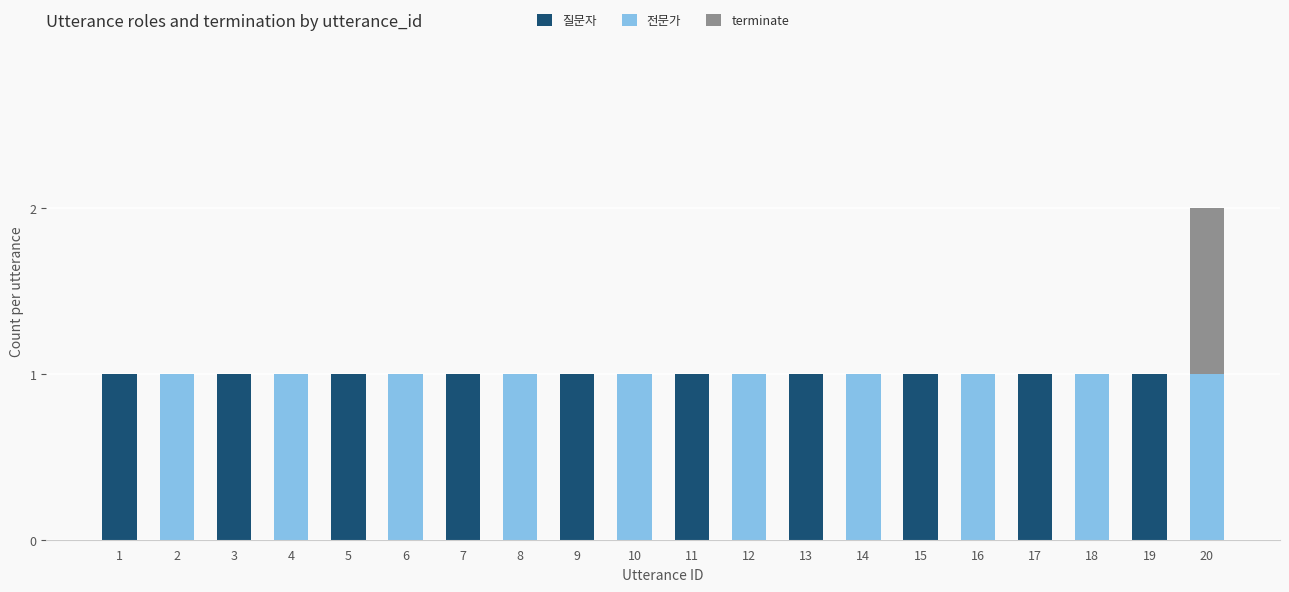

At which category is the sum across all series the highest?

20